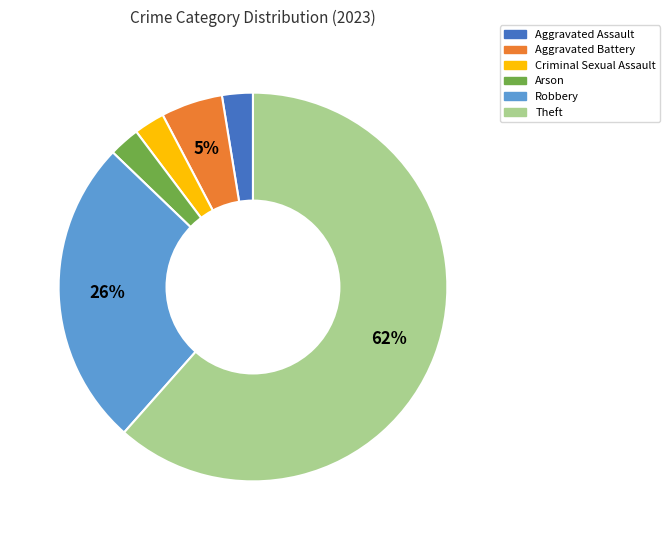

To the nearest percent, what is the average slice percentage?

17%